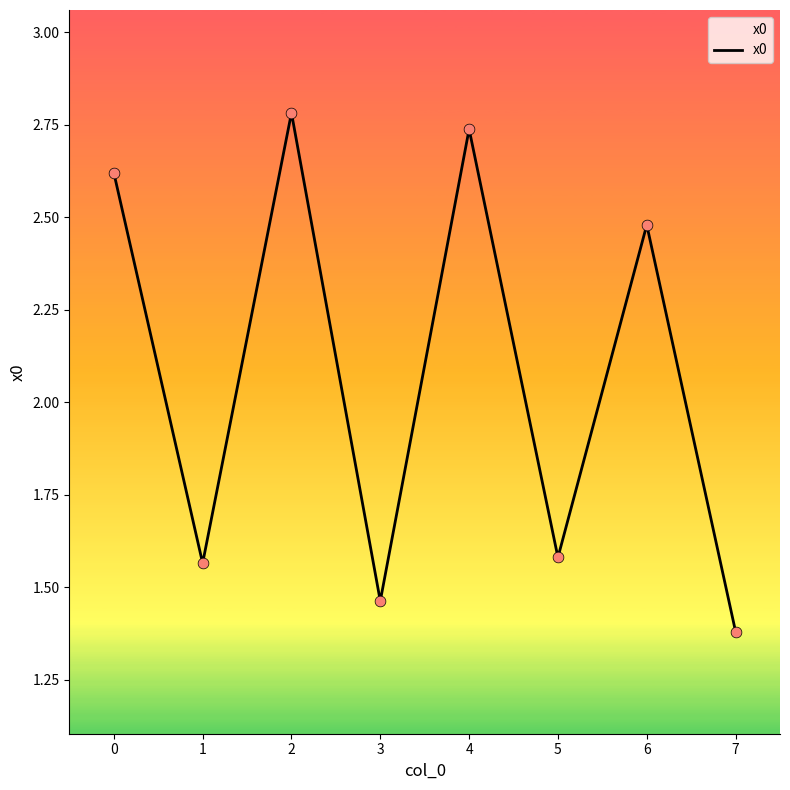

What is the change in value from 0 to 5?

-1.0